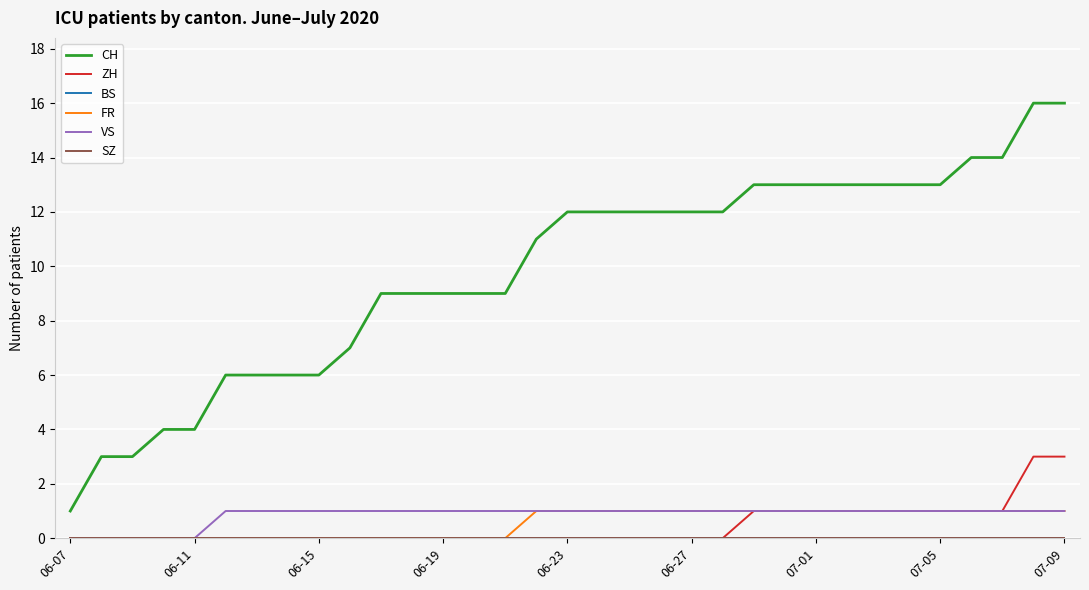

Does the chart display data point markers on the line(s)?

No